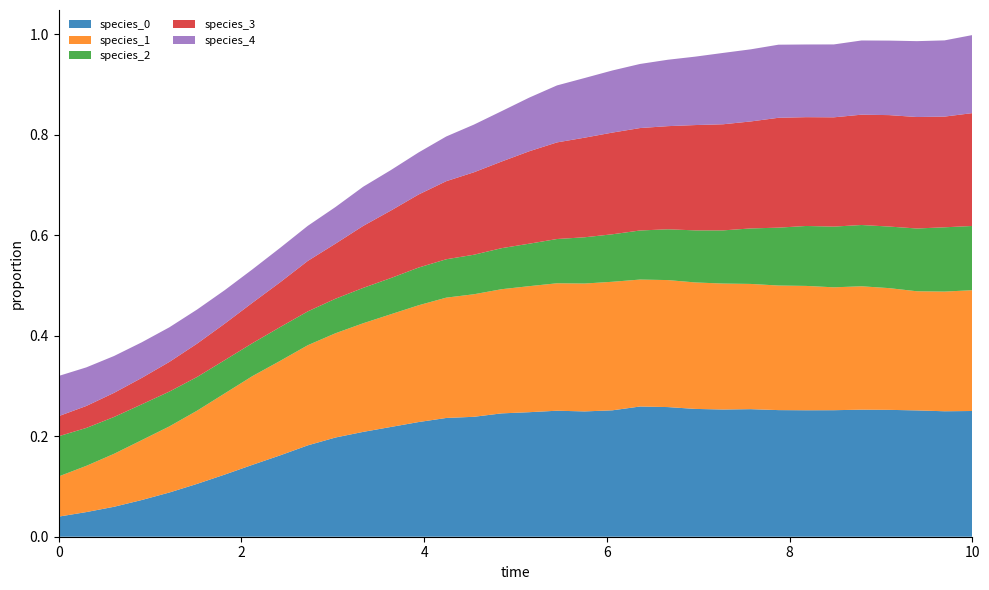

Reading left to right, list all the values displayed in this chart.

species_0: 0.0=0.0	0.30303030303030304=0.0	0.6060606060606061=0.1	0.9090909090909092=0.1	1.2121212121212122=0.1	1.5151515151515151=0.1	1.8181818181818183=0.1	2.121212121212121=0.1	2.4242424242424243=0.2	2.7272727272727275=0.2	3.0303030303030303=0.2	3.3333333333333335=0.2	3.6363636363636367=0.2	3.9393939393939394=0.2	4.242424242424242=0.2	4.545454545454546=0.2	4.848484848484849=0.2	5.151515151515151=0.2	5.454545454545455=0.3	5.757575757575758=0.2	6.0606060606060606=0.3	6.363636363636364=0.3	6.666666666666667=0.3	6.96969696969697=0.3	7.272727272727273=0.3	7.575757575757576=0.3	7.878787878787879=0.3	8.181818181818182=0.3	8.484848484848484=0.3	8.787878787878789=0.3	9.090909090909092=0.3	9.393939393939394=0.3	9.696969696969697=0.2	10.0=0.3
species_1: 0.0=0.1	0.30303030303030304=0.1	0.6060606060606061=0.1	0.9090909090909092=0.1	1.2121212121212122=0.1	1.5151515151515151=0.1	1.8181818181818183=0.2	2.121212121212121=0.2	2.4242424242424243=0.2	2.7272727272727275=0.2	3.0303030303030303=0.2	3.3333333333333335=0.2	3.6363636363636367=0.2	3.9393939393939394=0.2	4.242424242424242=0.2	4.545454545454546=0.2	4.848484848484849=0.2	5.151515151515151=0.3	5.454545454545455=0.3	5.757575757575758=0.3	6.0606060606060606=0.3	6.363636363636364=0.3	6.666666666666667=0.3	6.96969696969697=0.3	7.272727272727273=0.3	7.575757575757576=0.2	7.878787878787879=0.2	8.181818181818182=0.2	8.484848484848484=0.2	8.787878787878789=0.2	9.090909090909092=0.2	9.393939393939394=0.2	9.696969696969697=0.2	10.0=0.2
species_2: 0.0=0.1	0.30303030303030304=0.1	0.6060606060606061=0.1	0.9090909090909092=0.1	1.2121212121212122=0.1	1.5151515151515151=0.1	1.8181818181818183=0.1	2.121212121212121=0.1	2.4242424242424243=0.1	2.7272727272727275=0.1	3.0303030303030303=0.1	3.3333333333333335=0.1	3.6363636363636367=0.1	3.9393939393939394=0.1	4.242424242424242=0.1	4.545454545454546=0.1	4.848484848484849=0.1	5.151515151515151=0.1	5.454545454545455=0.1	5.757575757575758=0.1	6.0606060606060606=0.1	6.363636363636364=0.1	6.666666666666667=0.1	6.96969696969697=0.1	7.272727272727273=0.1	7.575757575757576=0.1	7.878787878787879=0.1	8.181818181818182=0.1	8.484848484848484=0.1	8.787878787878789=0.1	9.090909090909092=0.1	9.393939393939394=0.1	9.696969696969697=0.1	10.0=0.1
species_3: 0.0=0.0	0.30303030303030304=0.0	0.6060606060606061=0.0	0.9090909090909092=0.1	1.2121212121212122=0.1	1.5151515151515151=0.1	1.8181818181818183=0.1	2.121212121212121=0.1	2.4242424242424243=0.1	2.7272727272727275=0.1	3.0303030303030303=0.1	3.3333333333333335=0.1	3.6363636363636367=0.1	3.9393939393939394=0.1	4.242424242424242=0.2	4.545454545454546=0.2	4.848484848484849=0.2	5.151515151515151=0.2	5.454545454545455=0.2	5.757575757575758=0.2	6.0606060606060606=0.2	6.363636363636364=0.2	6.666666666666667=0.2	6.96969696969697=0.2	7.272727272727273=0.2	7.575757575757576=0.2	7.878787878787879=0.2	8.181818181818182=0.2	8.484848484848484=0.2	8.787878787878789=0.2	9.090909090909092=0.2	9.393939393939394=0.2	9.696969696969697=0.2	10.0=0.2
species_4: 0.0=0.1	0.30303030303030304=0.1	0.6060606060606061=0.1	0.9090909090909092=0.1	1.2121212121212122=0.1	1.5151515151515151=0.1	1.8181818181818183=0.1	2.121212121212121=0.1	2.4242424242424243=0.1	2.7272727272727275=0.1	3.0303030303030303=0.1	3.3333333333333335=0.1	3.6363636363636367=0.1	3.9393939393939394=0.1	4.242424242424242=0.1	4.545454545454546=0.1	4.848484848484849=0.1	5.151515151515151=0.1	5.454545454545455=0.1	5.757575757575758=0.1	6.0606060606060606=0.1	6.363636363636364=0.1	6.666666666666667=0.1	6.96969696969697=0.1	7.272727272727273=0.1	7.575757575757576=0.1	7.878787878787879=0.1	8.181818181818182=0.1	8.484848484848484=0.1	8.787878787878789=0.1	9.090909090909092=0.1	9.393939393939394=0.2	9.696969696969697=0.2	10.0=0.2